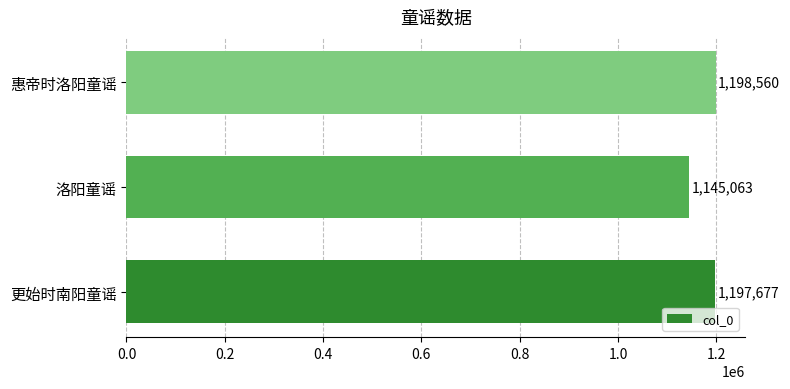

How many bars are there in total?

3